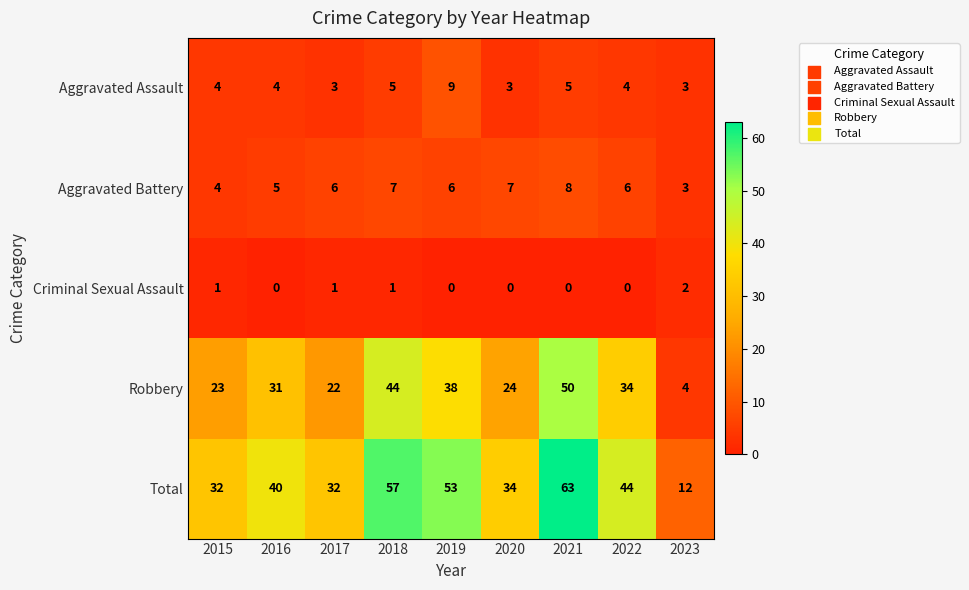

Which category has the highest value across all series?

2021